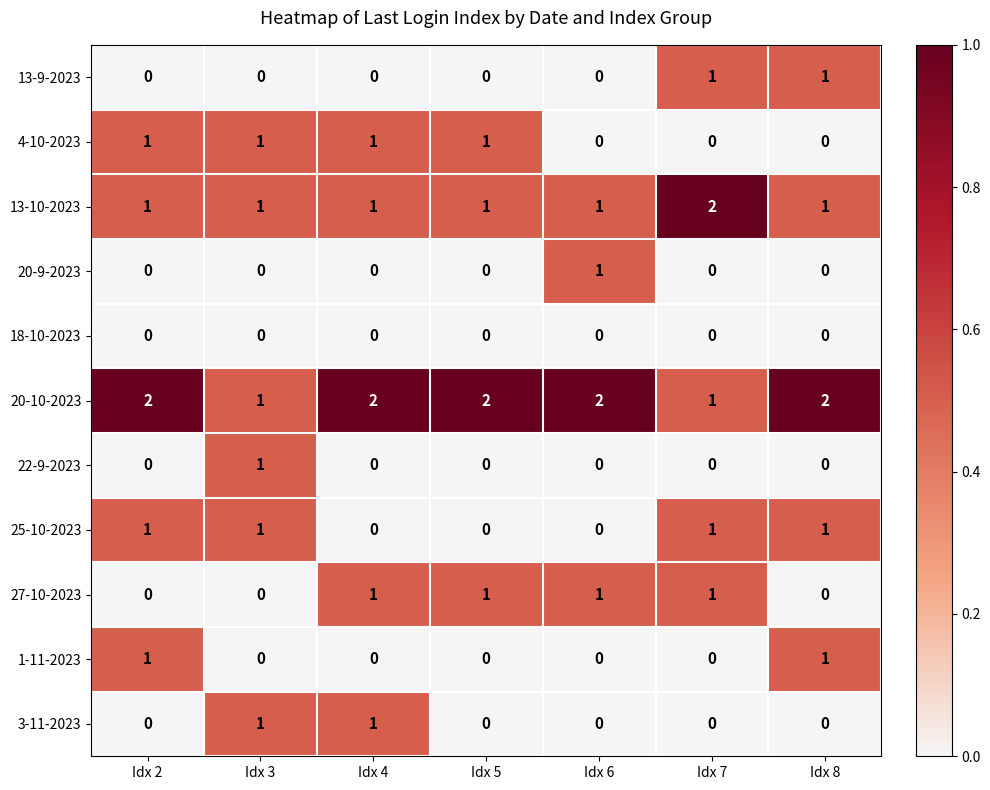

What is the sum of the 20-10-2023 values at Idx 4 and Idx 6?

4